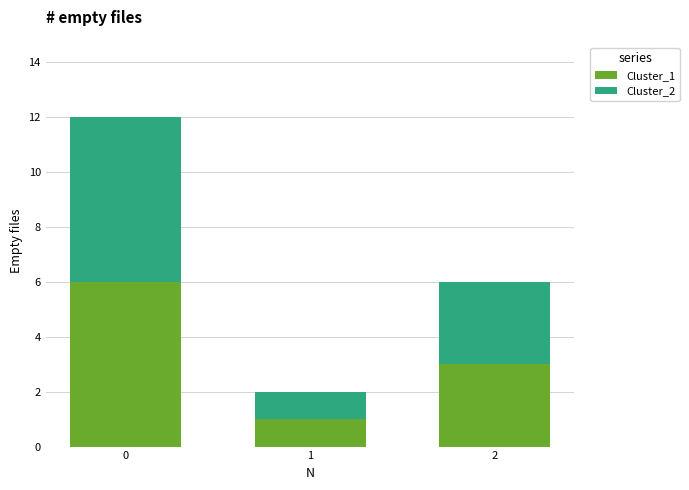

The Cluster_1 series shows 1 at 2. True or false?

False